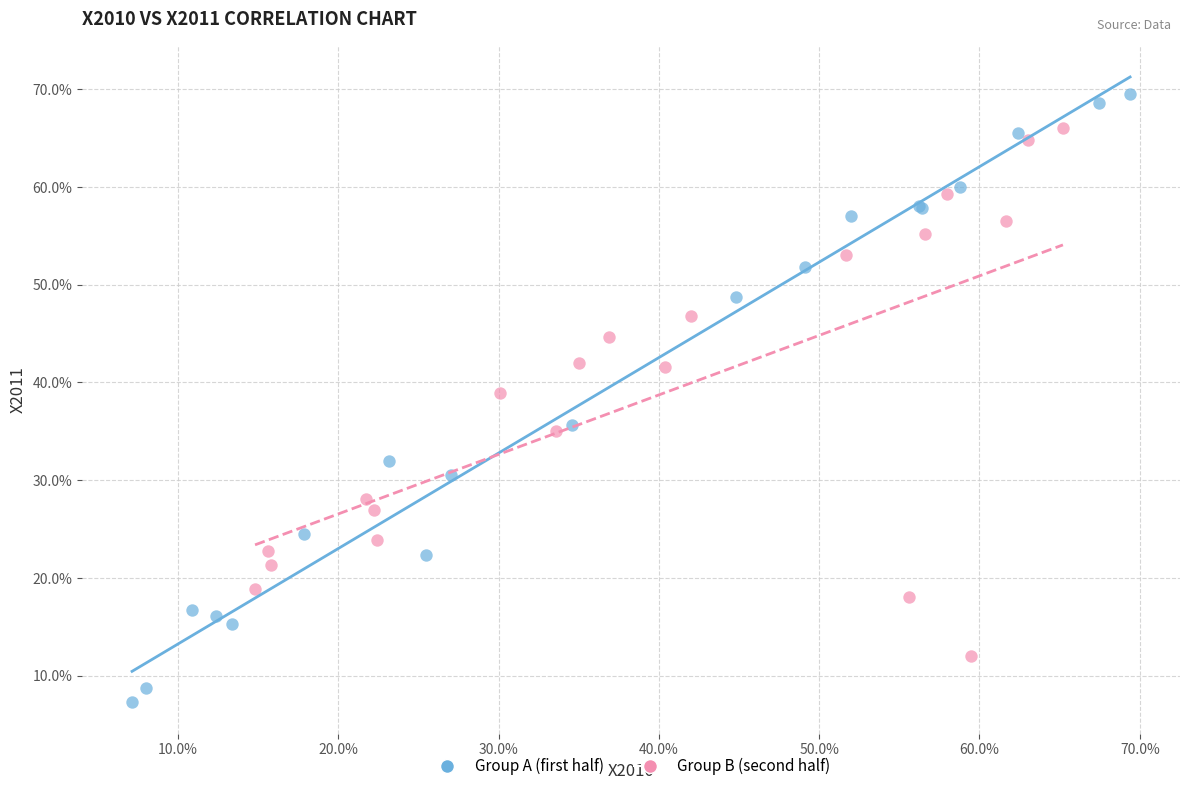

What are all the series names shown in the legend?

Group A (first half), Group B (second half)